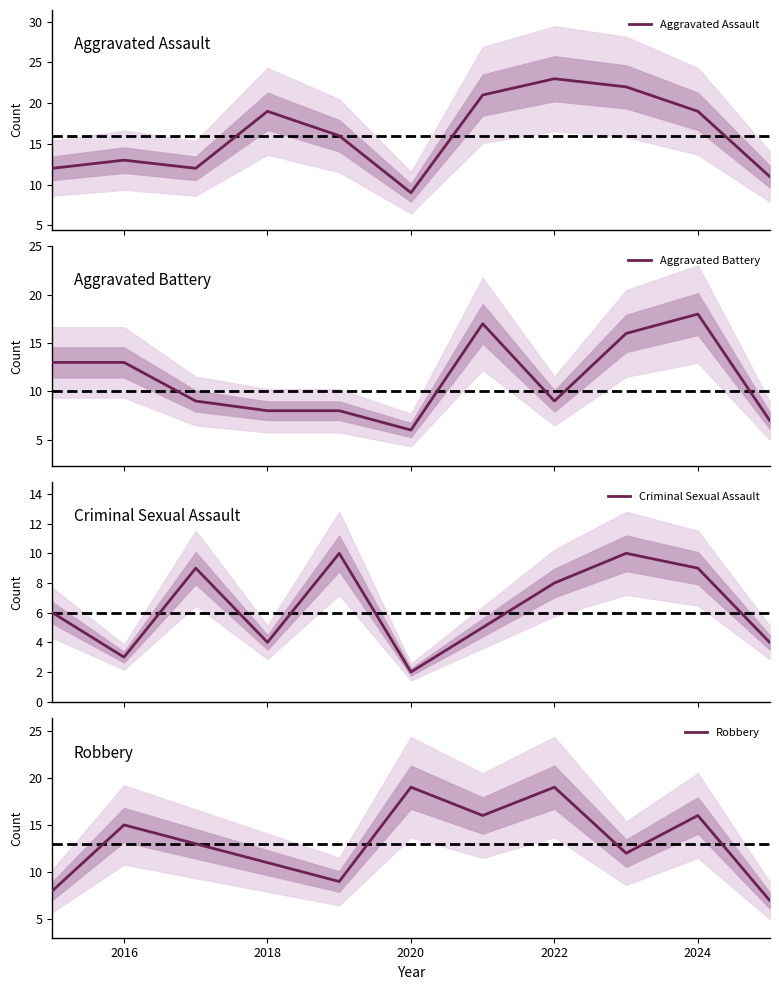

Reading left to right, extract all data points from this chart.

Aggravated Assault: 12	13	12	19	16	9	21	23	22	19	11
Aggravated Battery: 13	13	9	8	8	6	17	9	16	18	7
Criminal Sexual Assault: 6	3	9	4	10	2	5	8	10	9	4
Robbery: 8	15	13	11	9	19	16	19	12	16	7